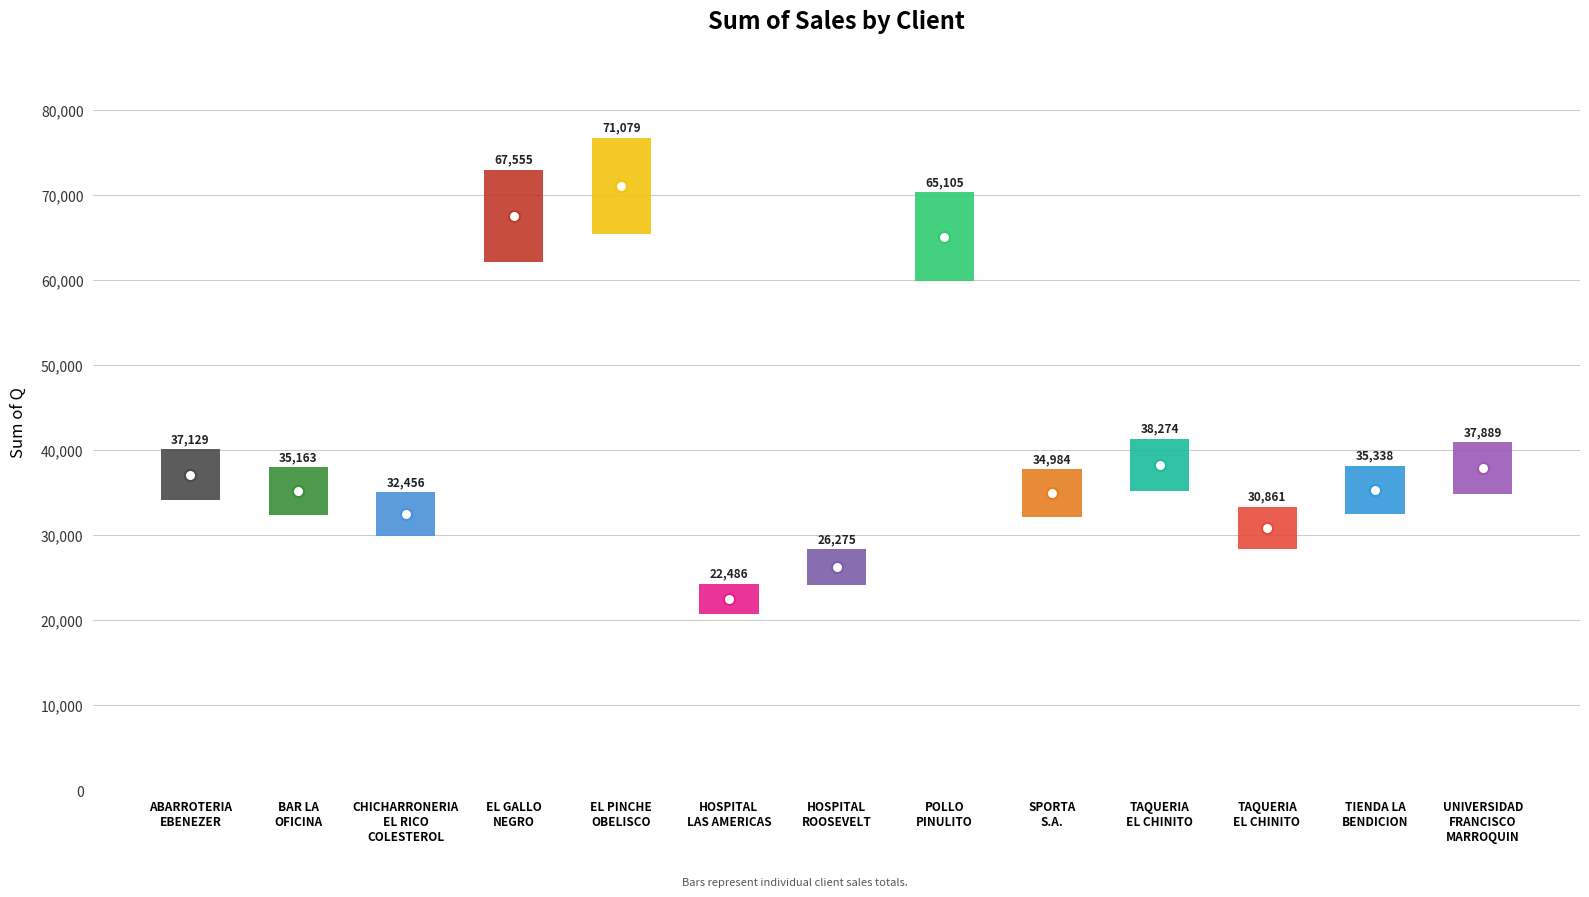

Where does the data first go above 35338?

ABARROTERIA
EBENEZER